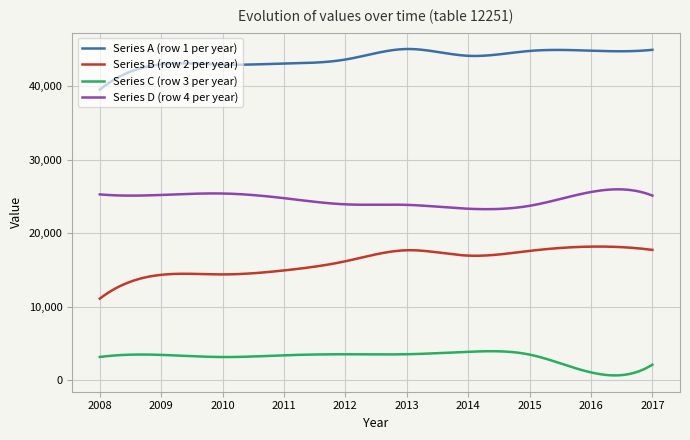

Which series has the largest total across all categories?

Series A (row 1 per year)